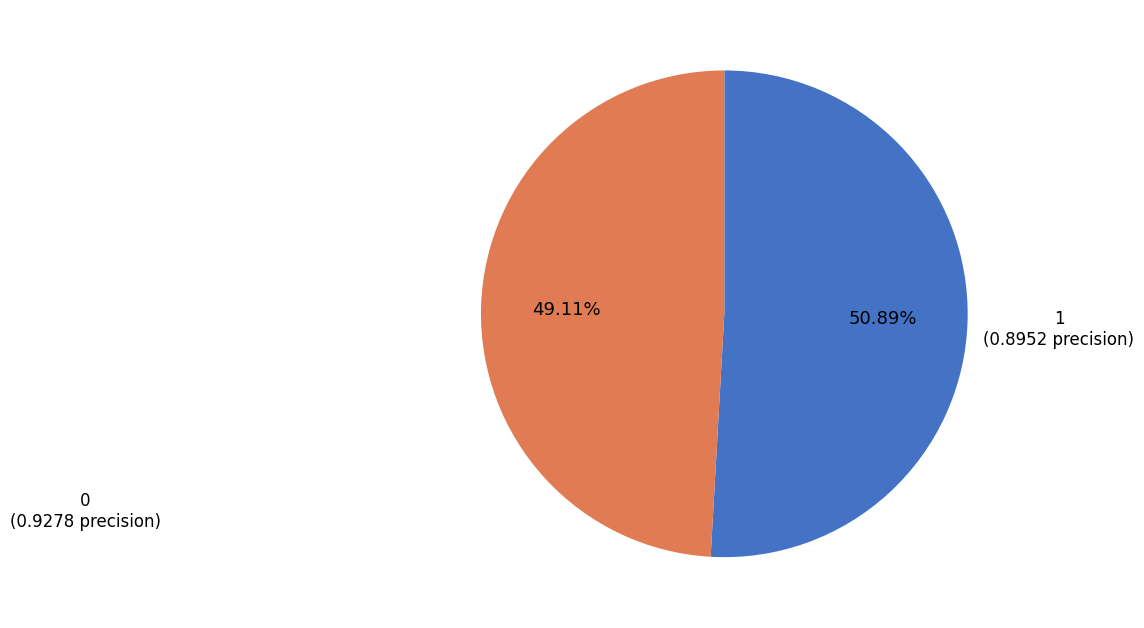

To the nearest percent, what is the average slice percentage?

50%